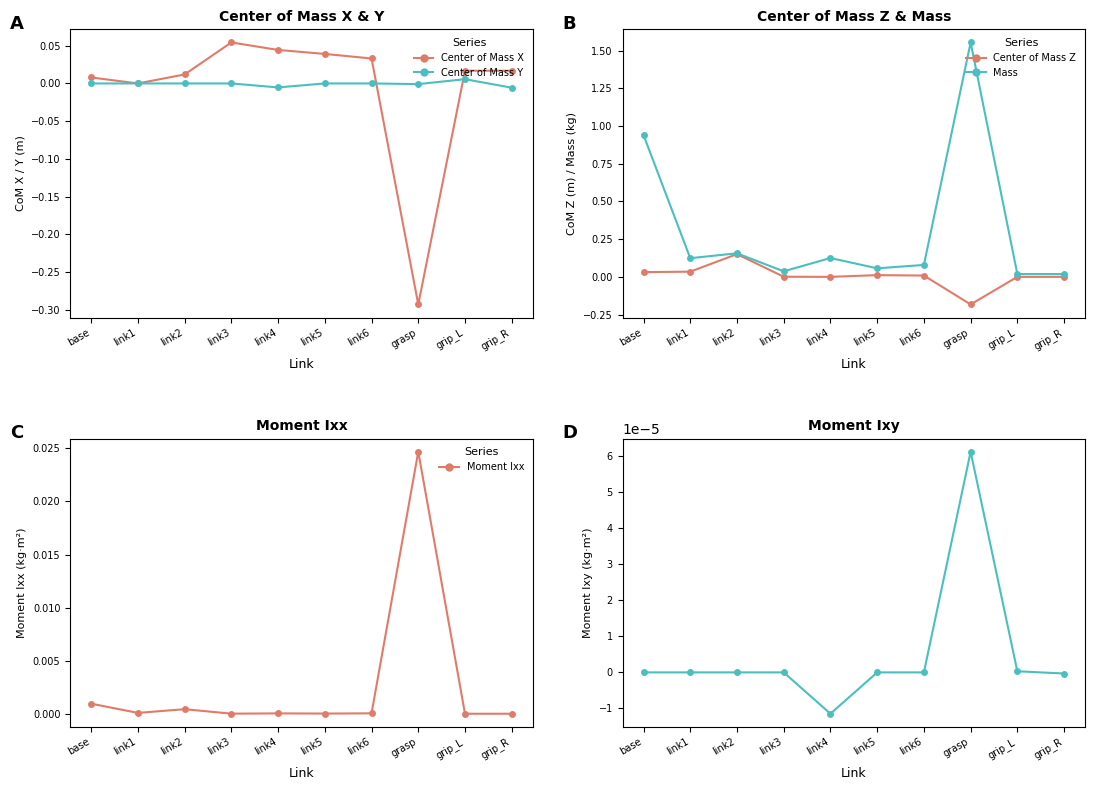

At which category does Moment Ixy reach its first local peak?

link3